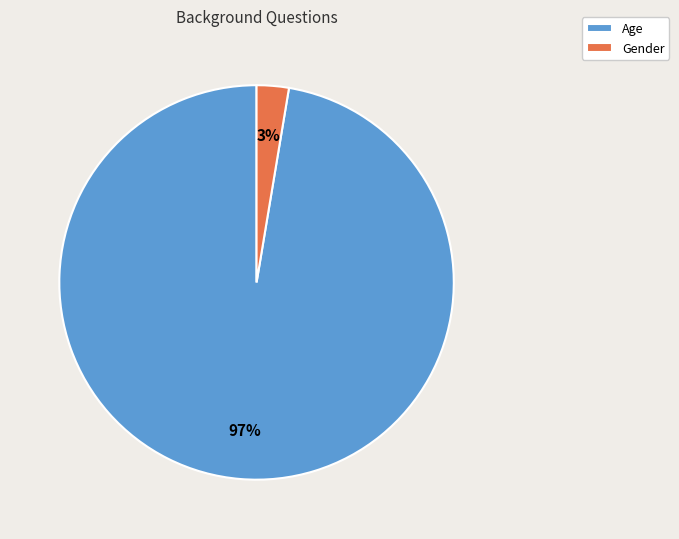

To the nearest percent, what portion does Age represent?

97%